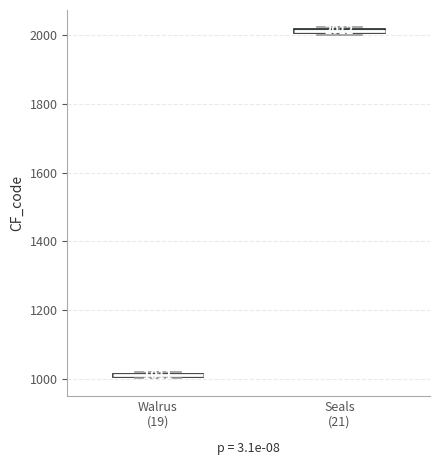

Which box has the lowest median line?

Walrus (19)